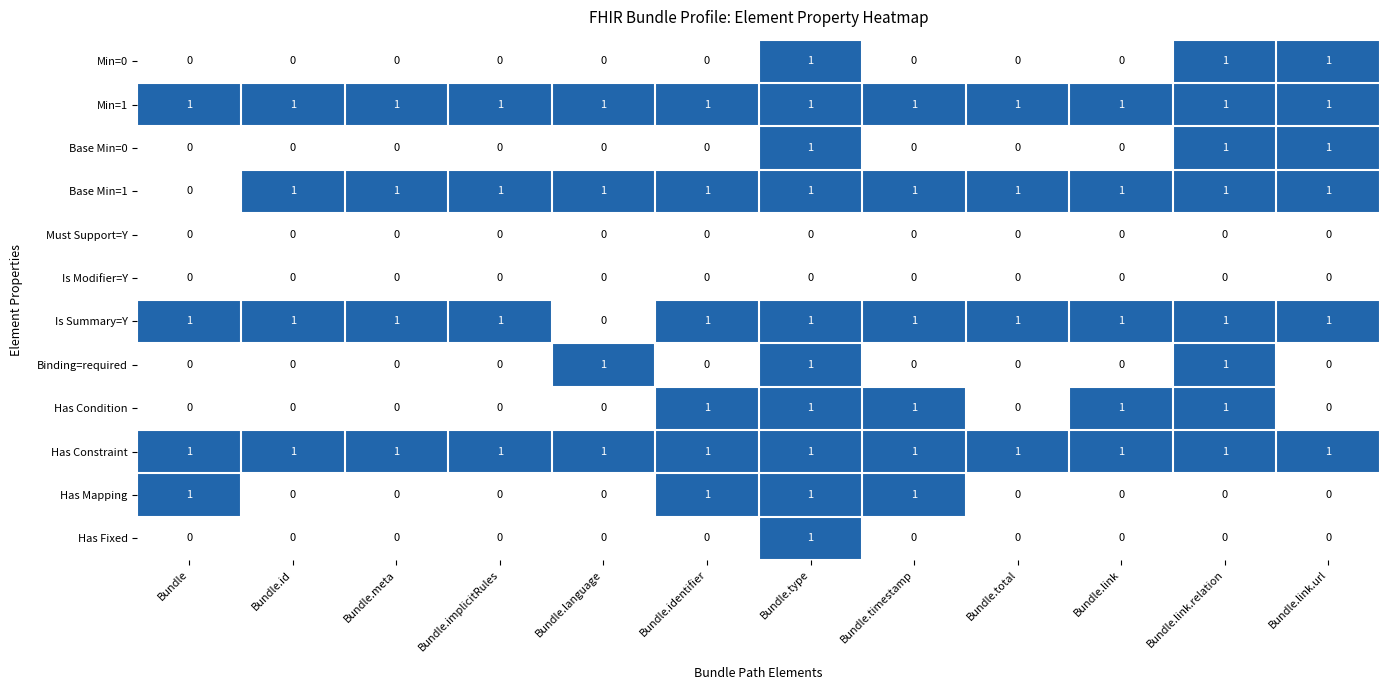

True or false: Has Mapping has a value of 0 at Bundle.link.relation.

True